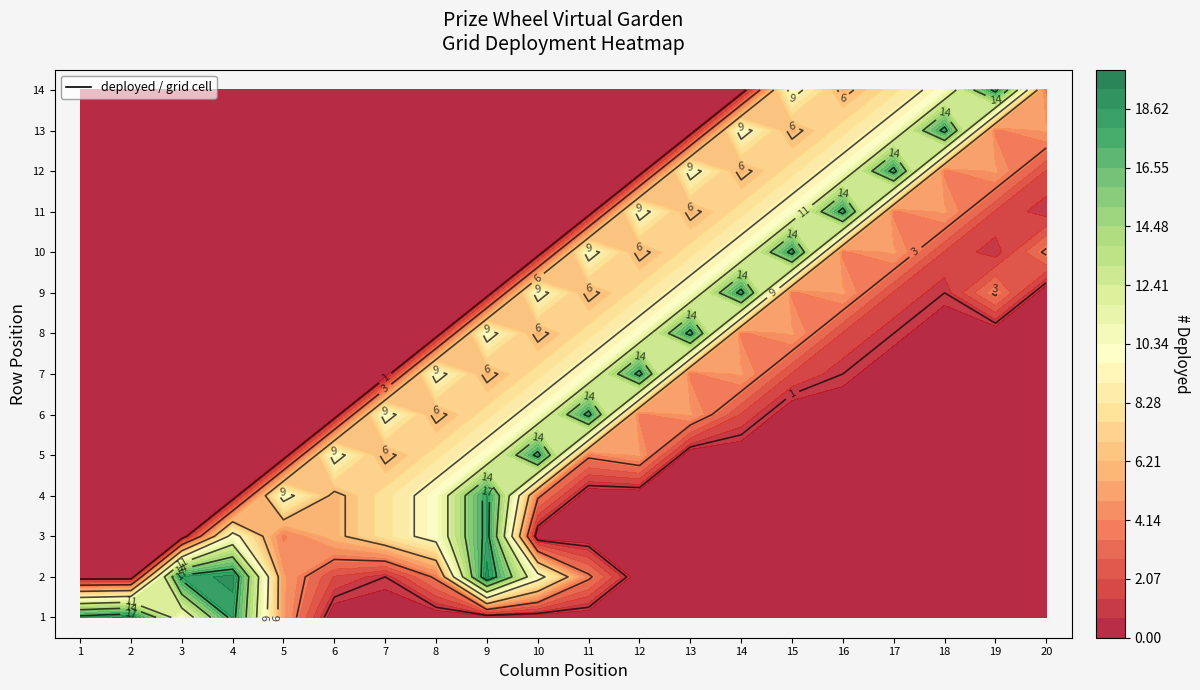

The value of 13 at 17 is 28. True or false?

False